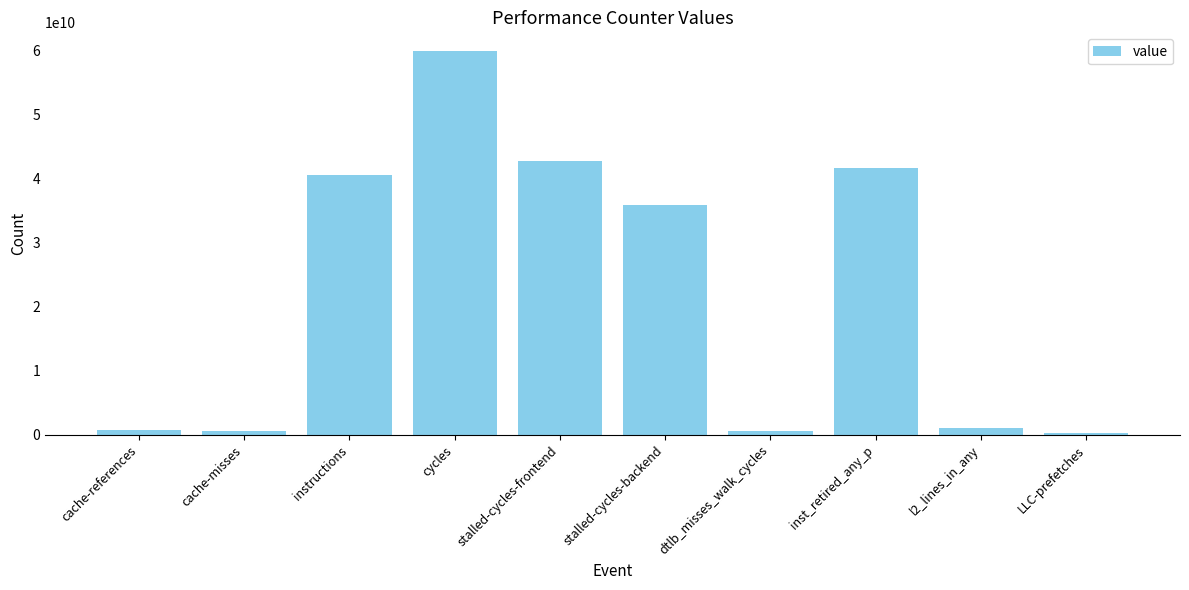

What is the minimum value shown in the chart?

321805957